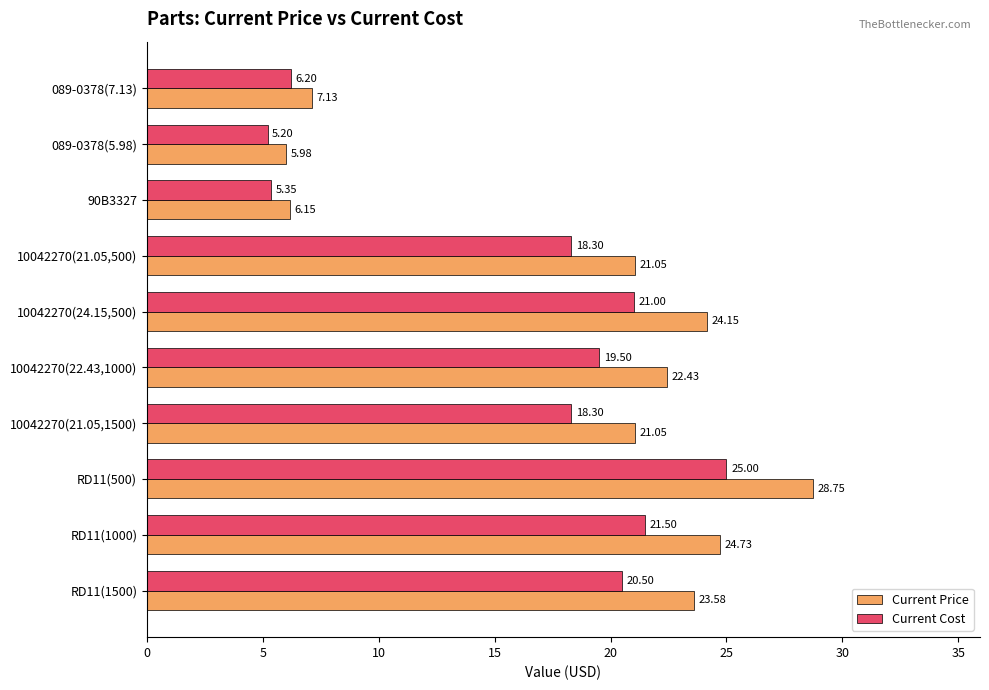

At which category is the sum across all series the highest?

RD11(500)